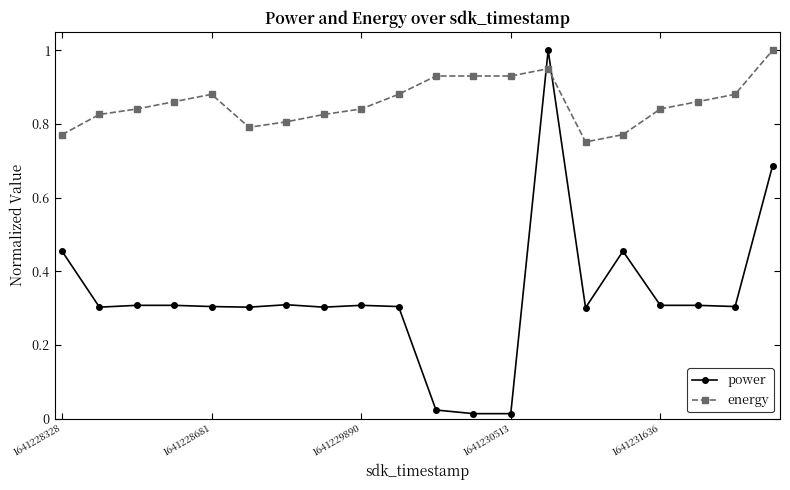

True or false: power has more than 2 points higher than both neighbors.

True